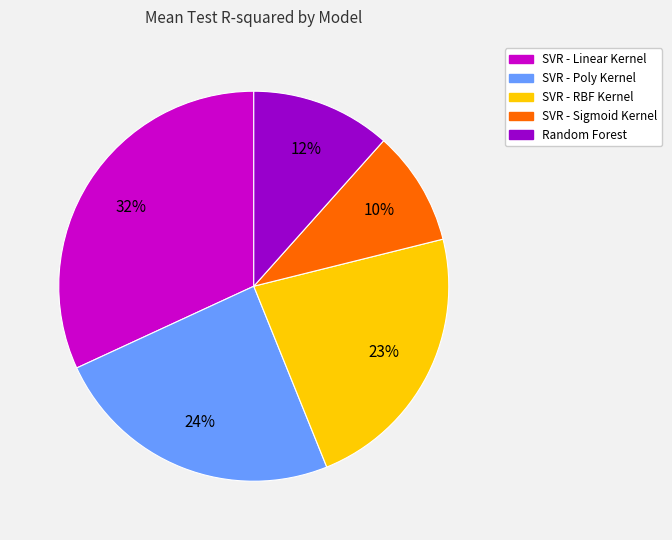

Is the sum of SVR - Poly Kernel and SVR - RBF Kernel greater than half?

No